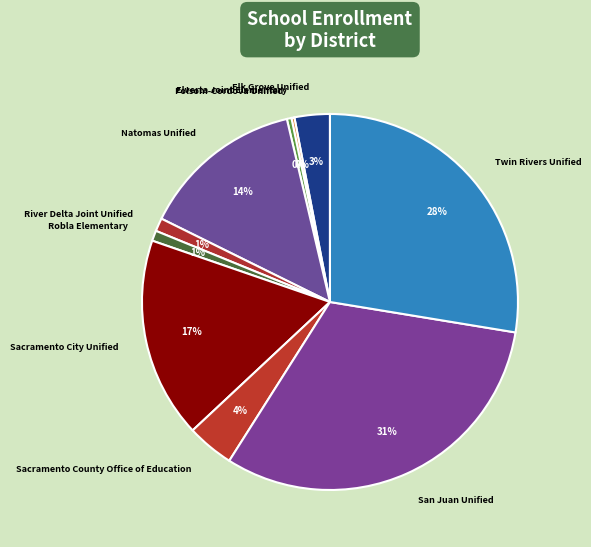

Which slice is the largest?

San Juan Unified